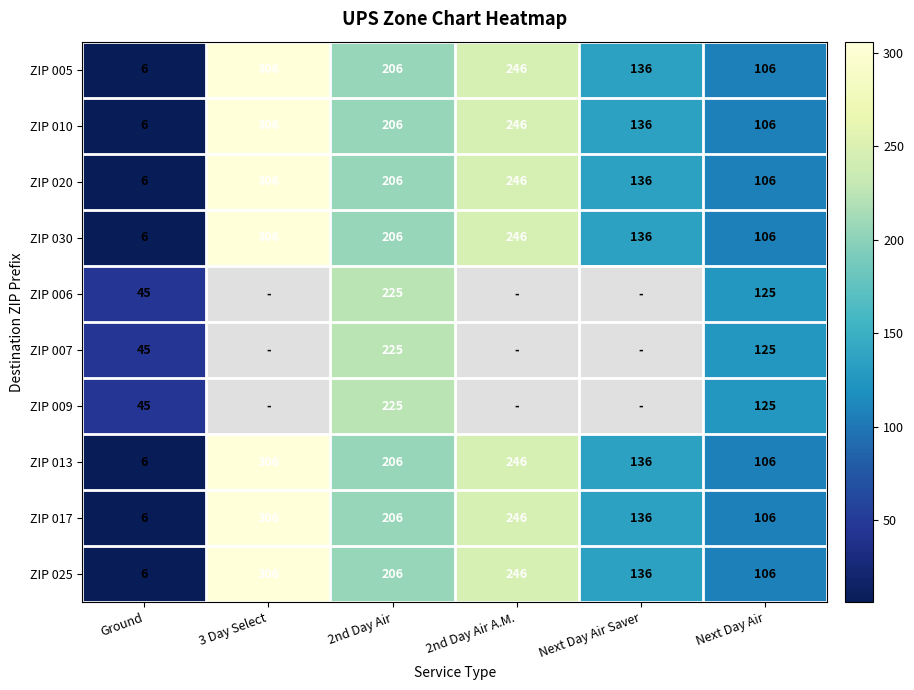

True or false: ZIP 009 has a value of 45 at Ground.

True